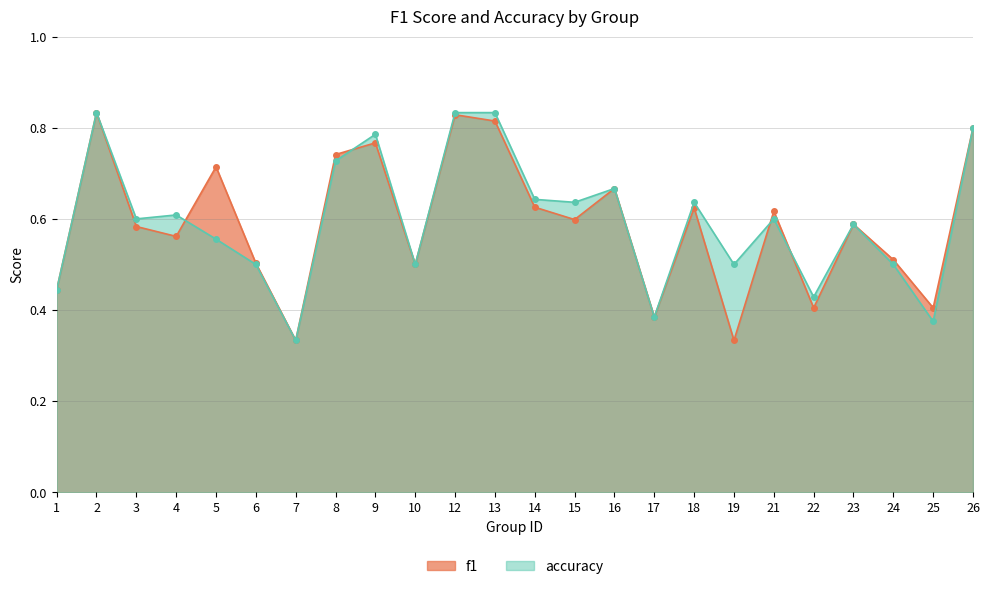

Is the value of f1 at 2 greater than the value of accuracy at 1?

Yes